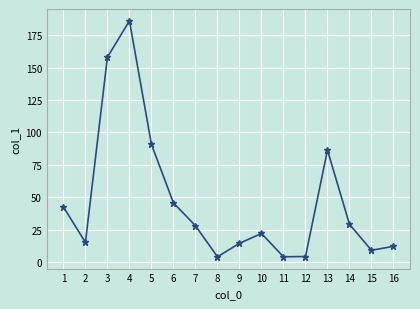

True or false: there are more than 1 points higher than both neighbors.

True